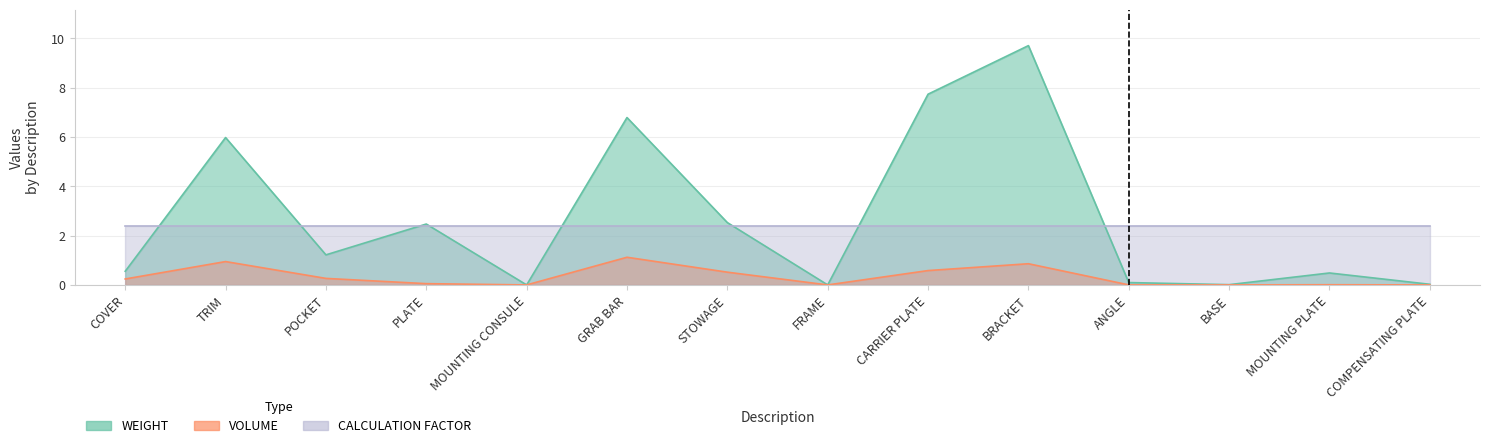

True or false: WEIGHT and VOLUME cross at least once.

False